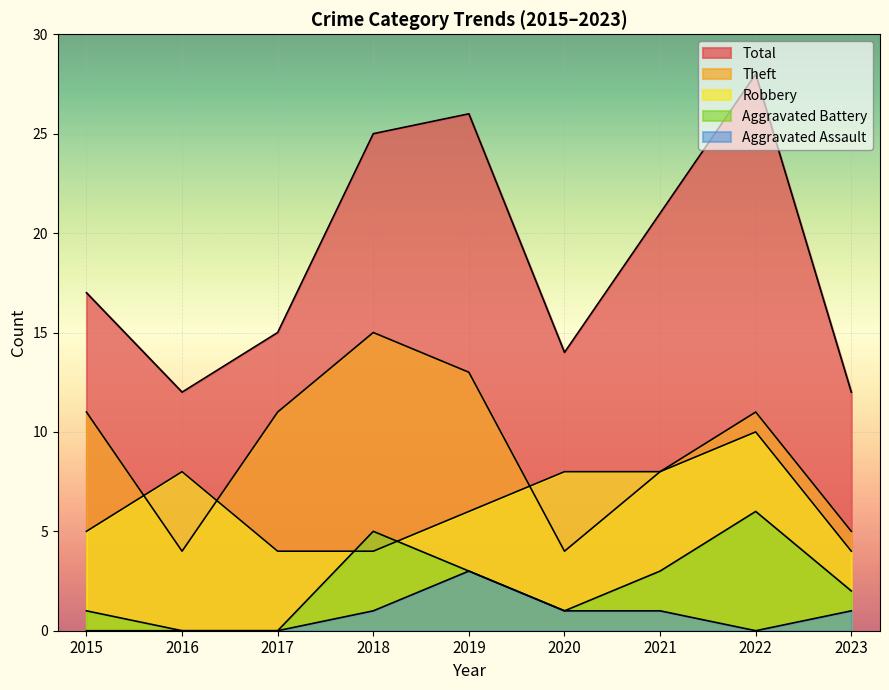

The value of Total at 2018 is 25. True or false?

True